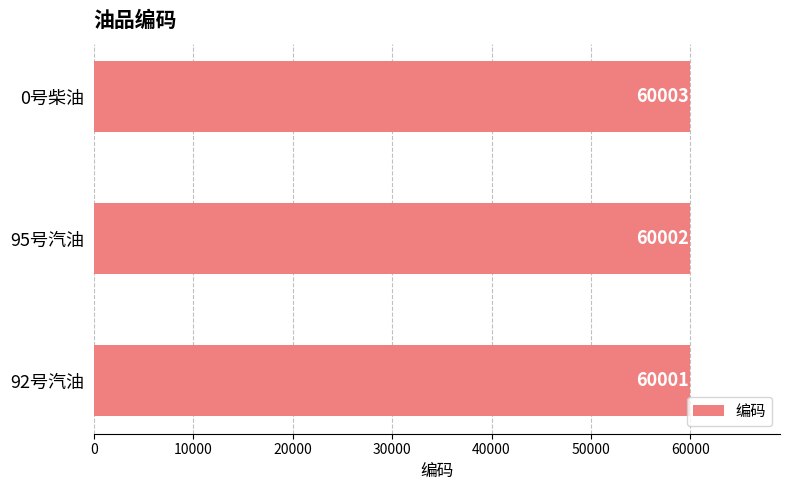

Rank the categories by value from highest to lowest.

0号柴油, 95号汽油, 92号汽油